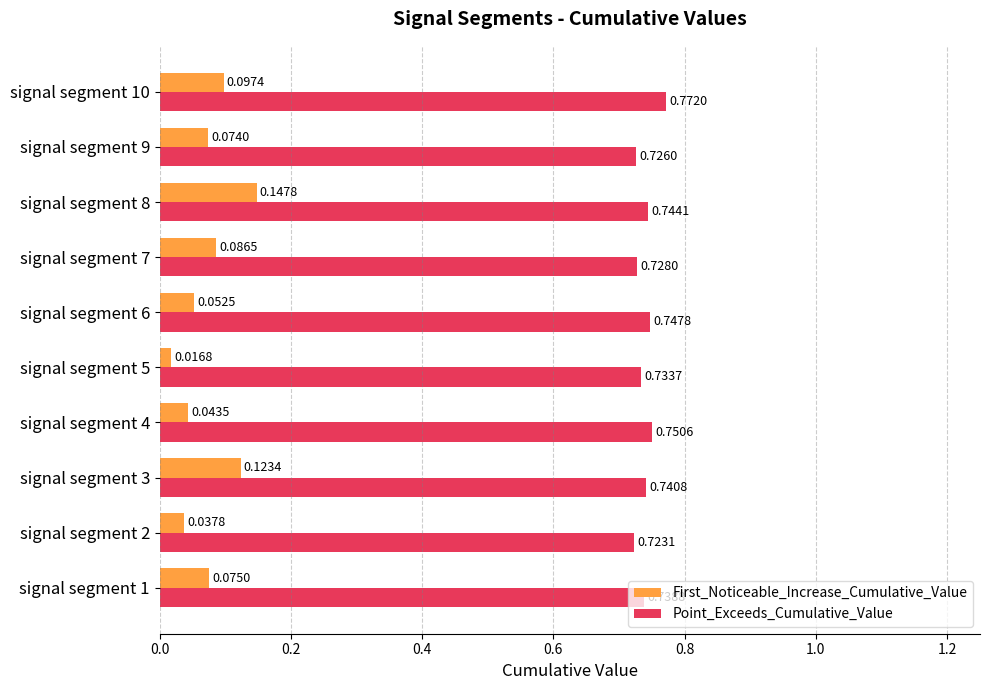

List the series in order of their overall mean, lowest first.

First_Noticeable_Increase_Cumulative_Value, Point_Exceeds_Cumulative_Value